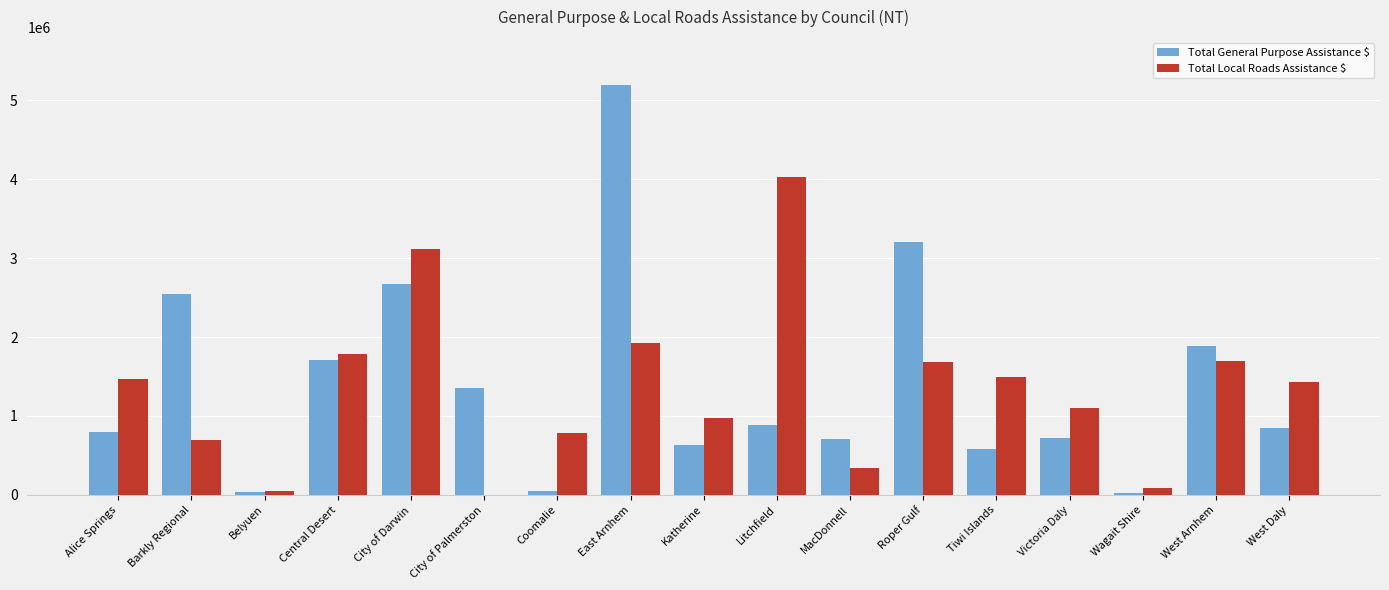

Where is Total Local Roads Assistance $ nearest to the value 2016534?

East Arnhem